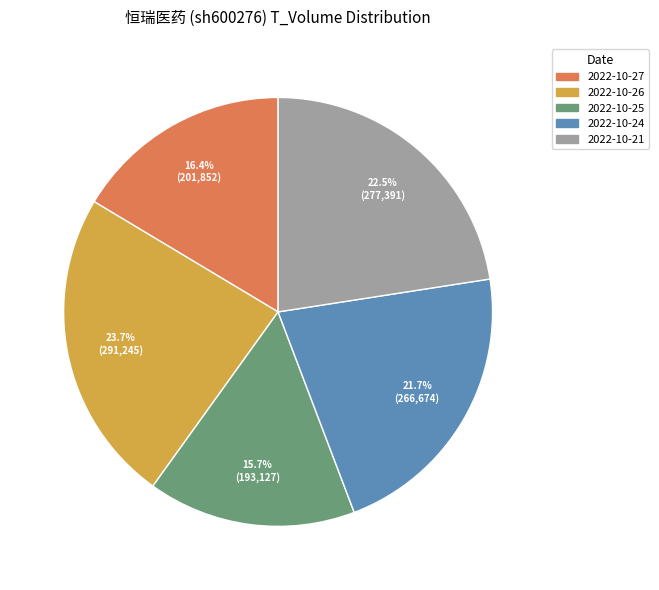

Do 2022-10-25 and 2022-10-24 together represent more than half of the pie?

No